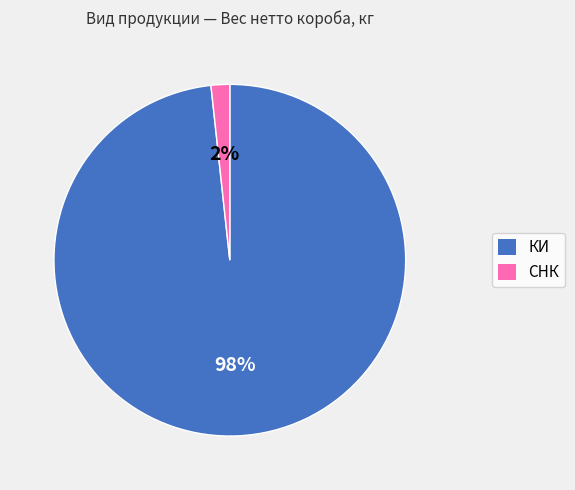

Rank the categories by value from lowest to highest.

СНК, КИ